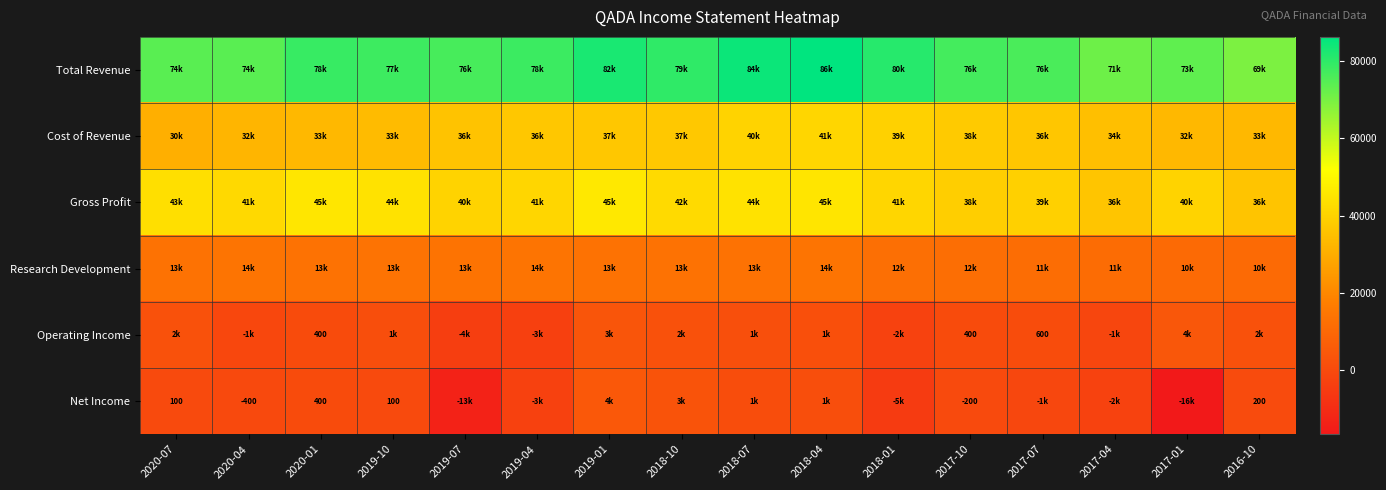

The value of Net Income at 2020-04 is -249. True or false?

False